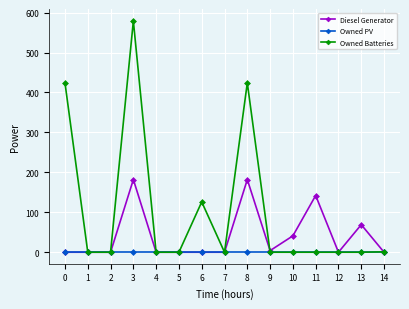

What are all the series names shown in the legend?

Diesel Generator, Owned PV, Owned Batteries